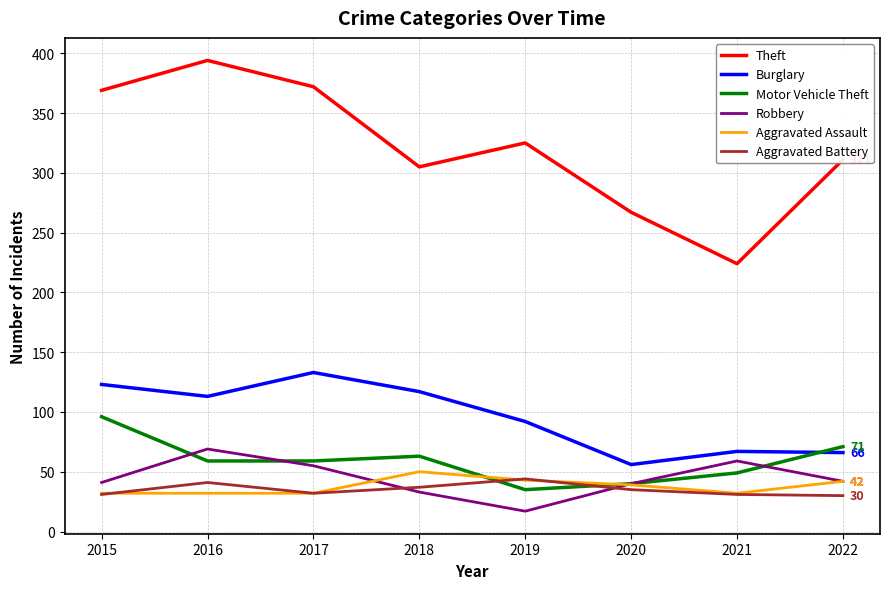

Is it true that Motor Vehicle Theft equals 24 at 2018?

False